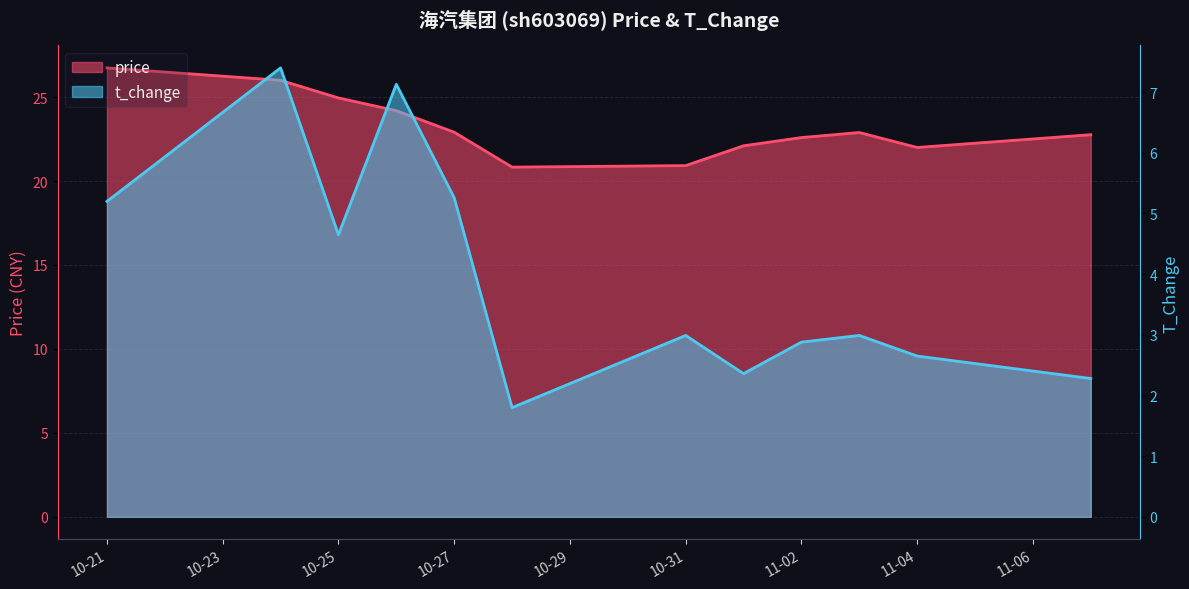

Count the number of categories in the chart.

12